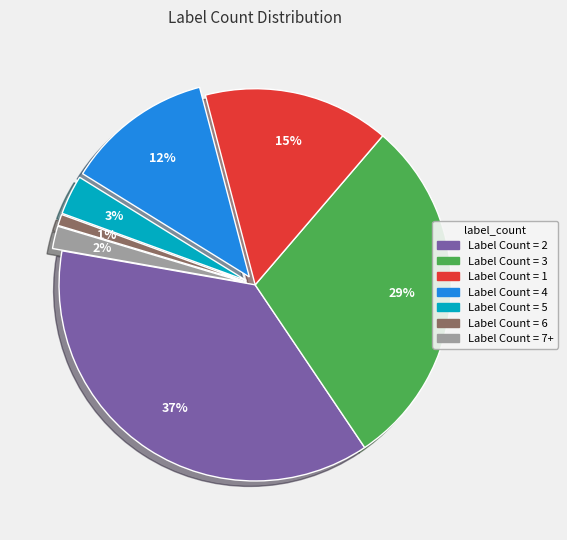

To the nearest percent, what is the average slice percentage?

14%